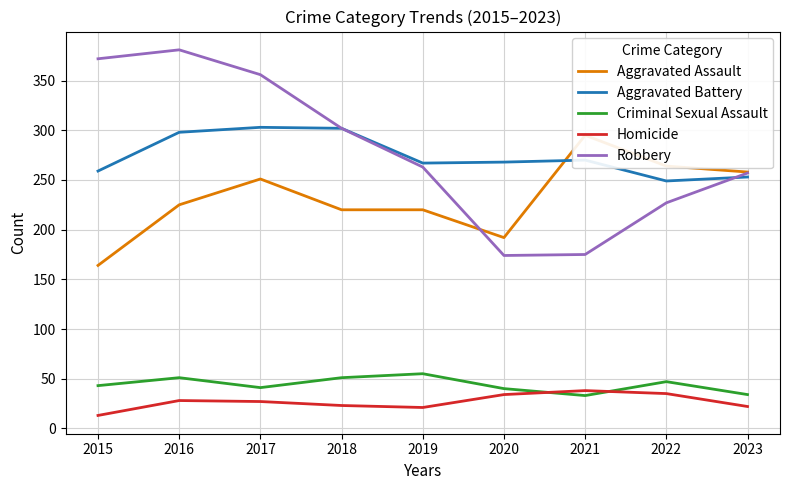

At 2023, list the series in order from smallest to largest.

Homicide, Criminal Sexual Assault, Aggravated Battery, Robbery, Aggravated Assault